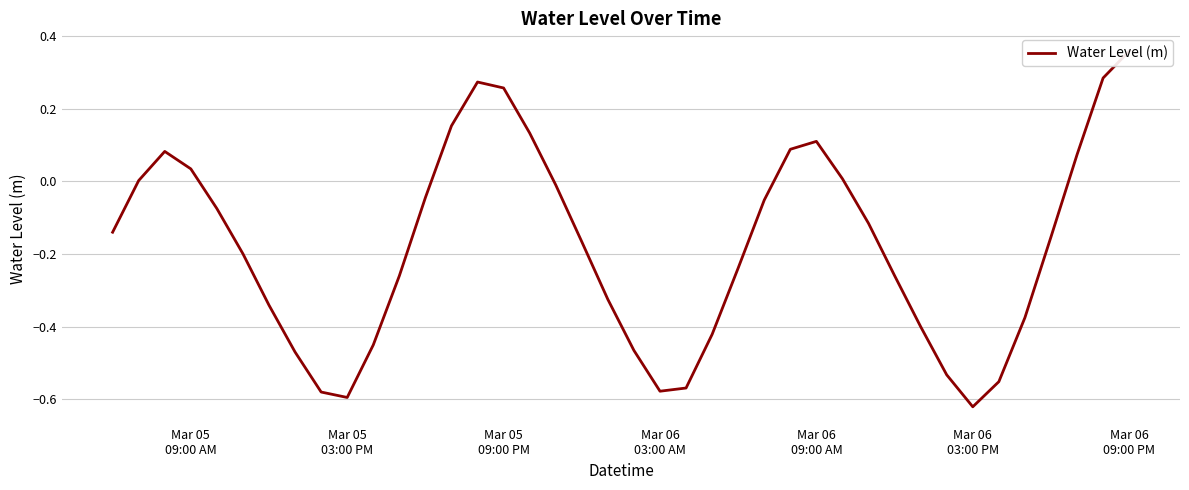

How many values are above zero?

13